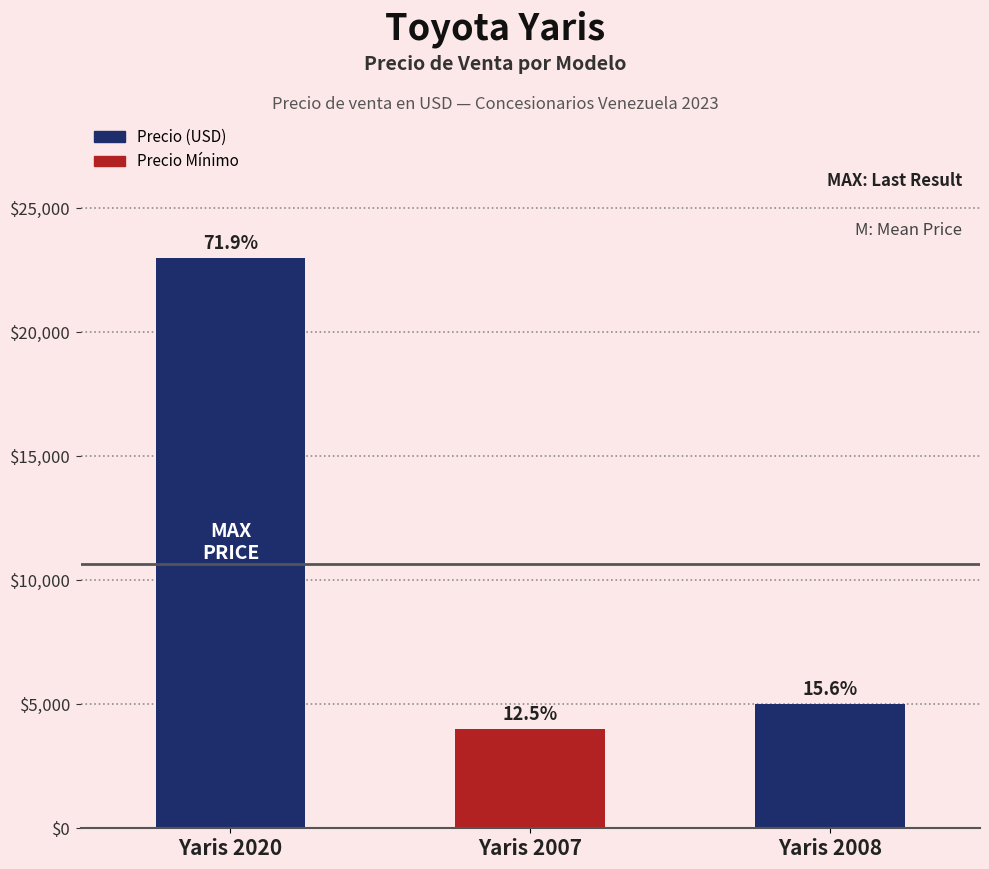

List the labels in order of value, smallest first.

Yaris 2007, Yaris 2008, Yaris 2020